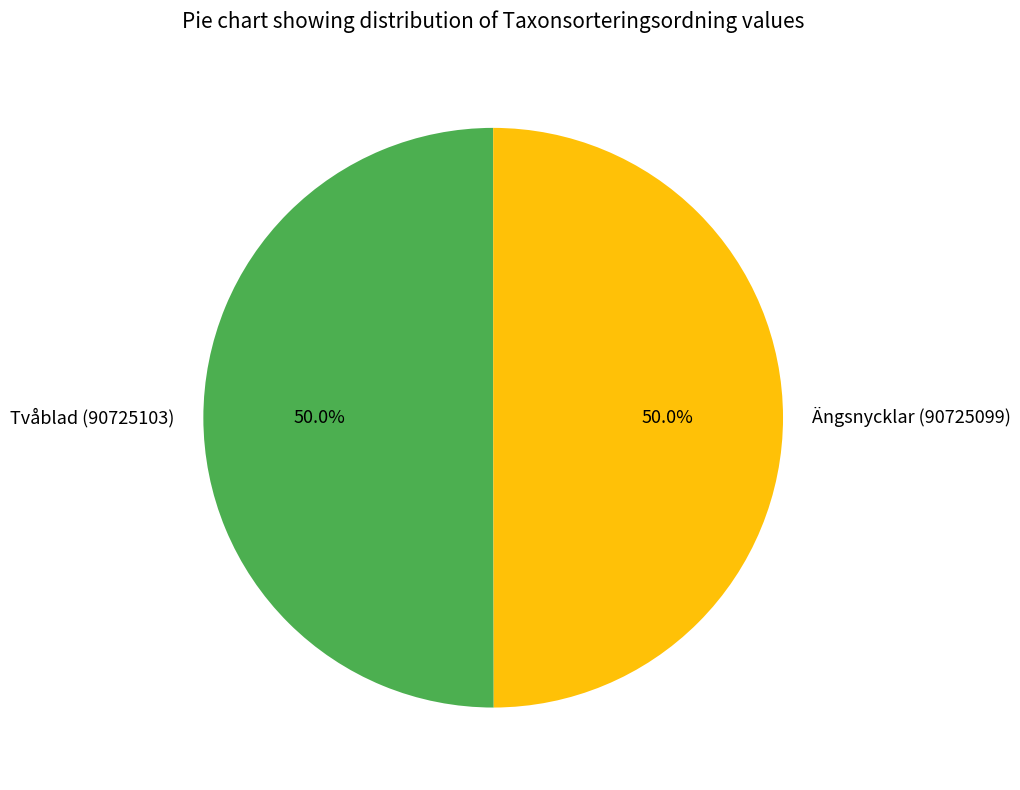

What portion of the pie excludes Ängsnycklar (90725099)?

50.0%